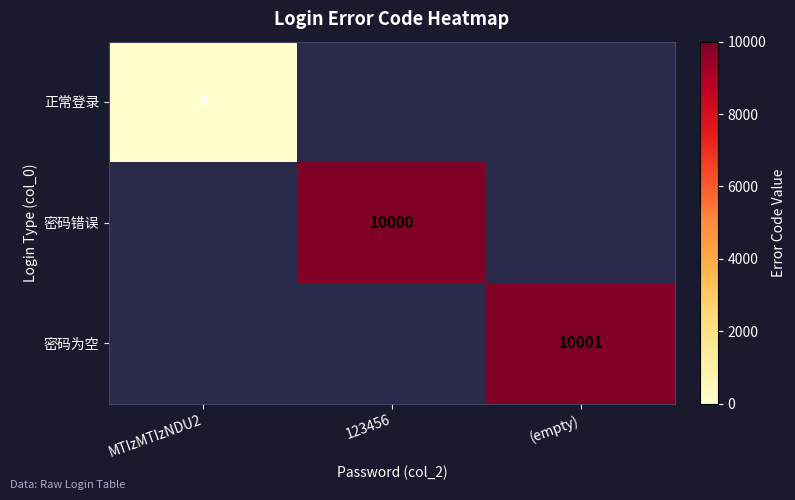

True or false: 密码为空 has a value of 16094 at (empty).

False